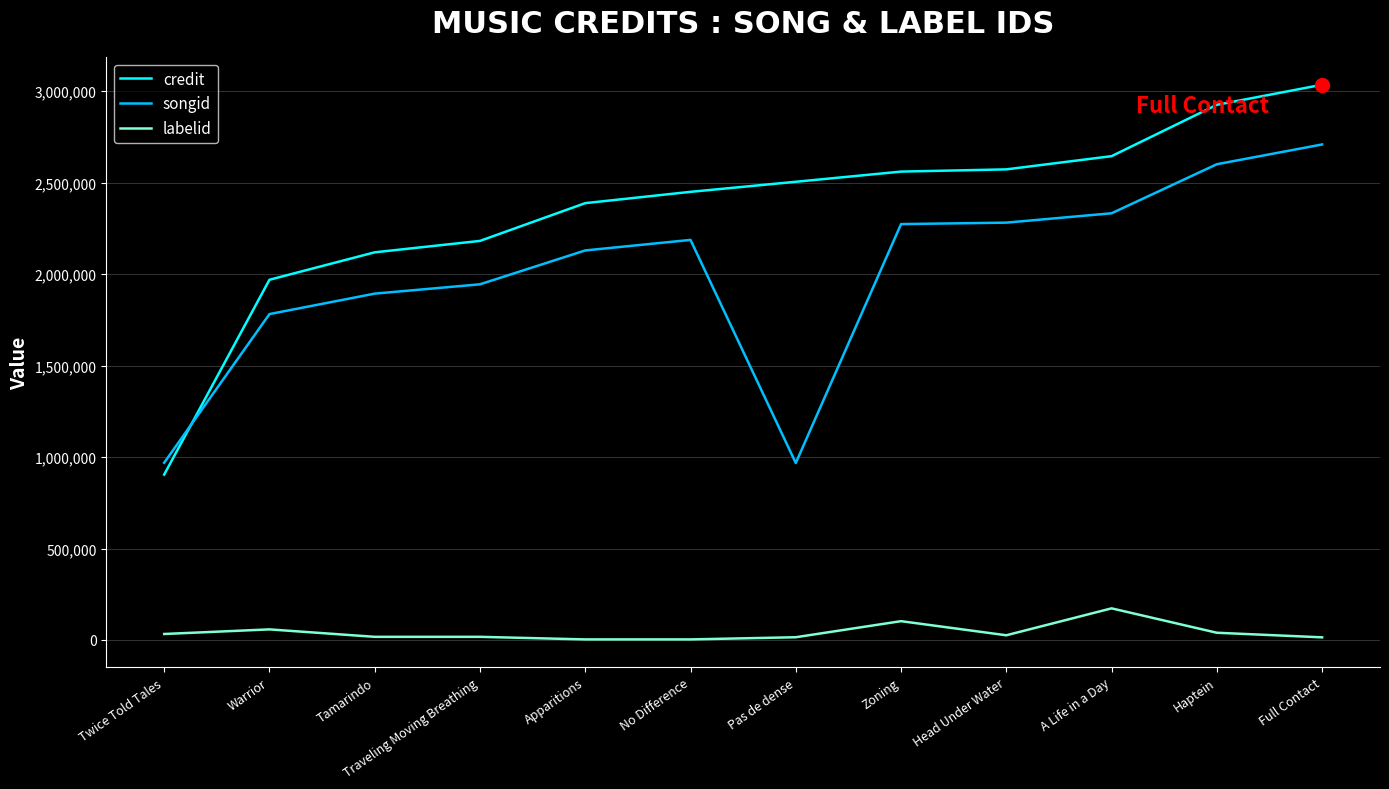

True or false: labelid and credit cross at least once.

False